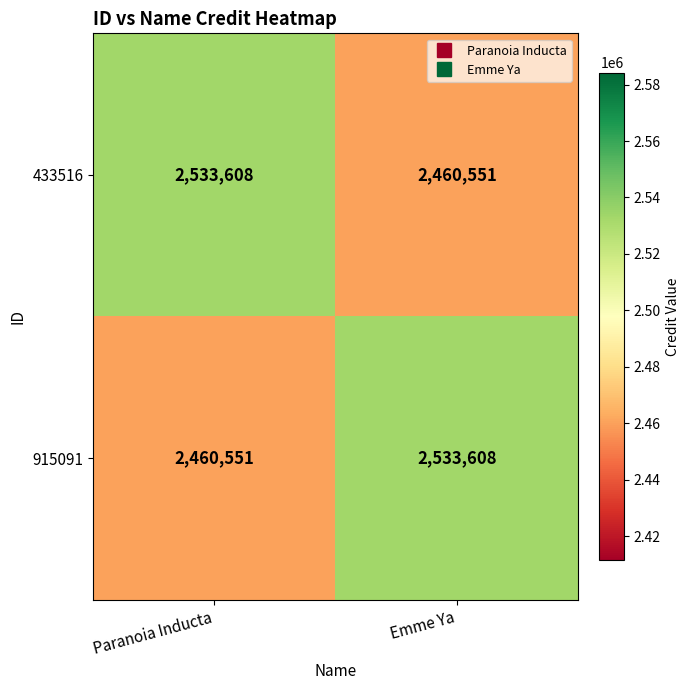

What is the difference between the maximum and minimum values in the 433516 series?

73057